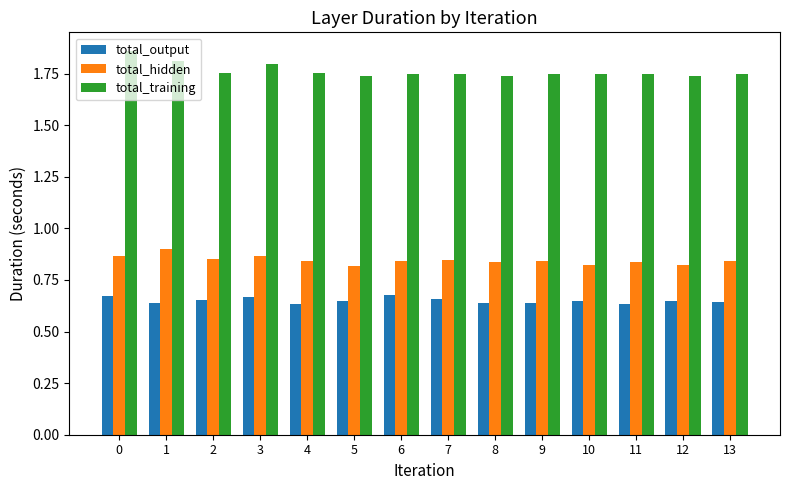

Is it true that total_output equals 1.1 at 4?

False